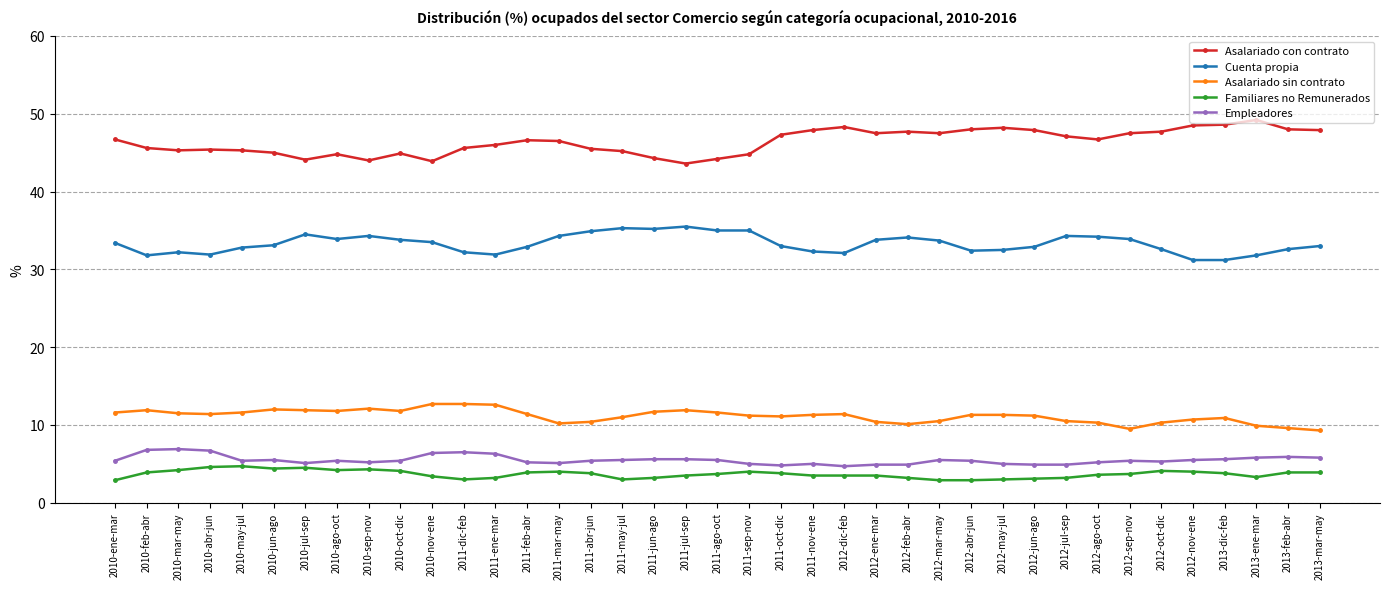

What is the approximate value of Asalariado sin contrato at 2011-sep-nov?

11.2